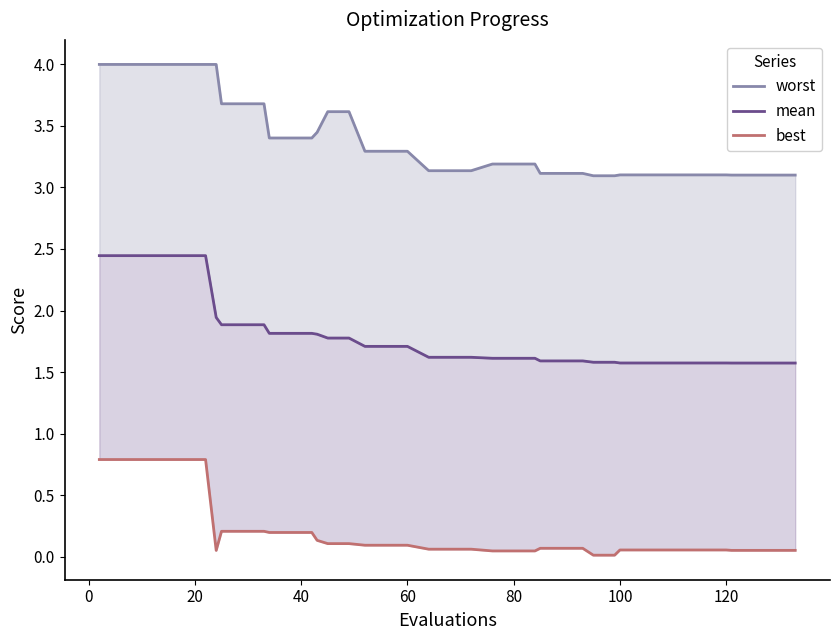

What is the maximum value shown in the chart?

4.0